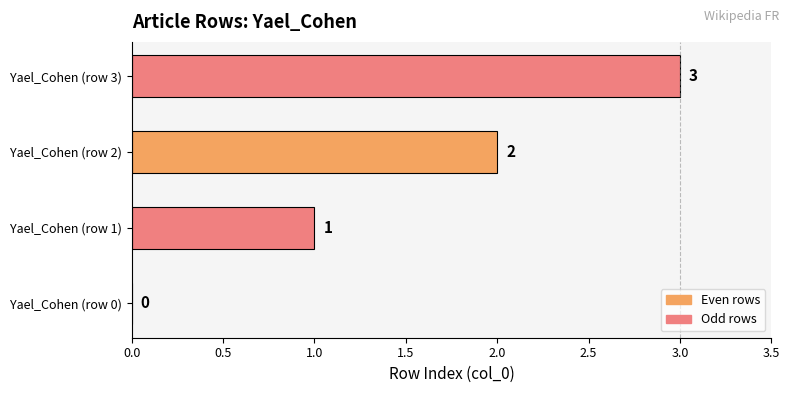

What is the approximate value at Yael_Cohen (row 3)?

3